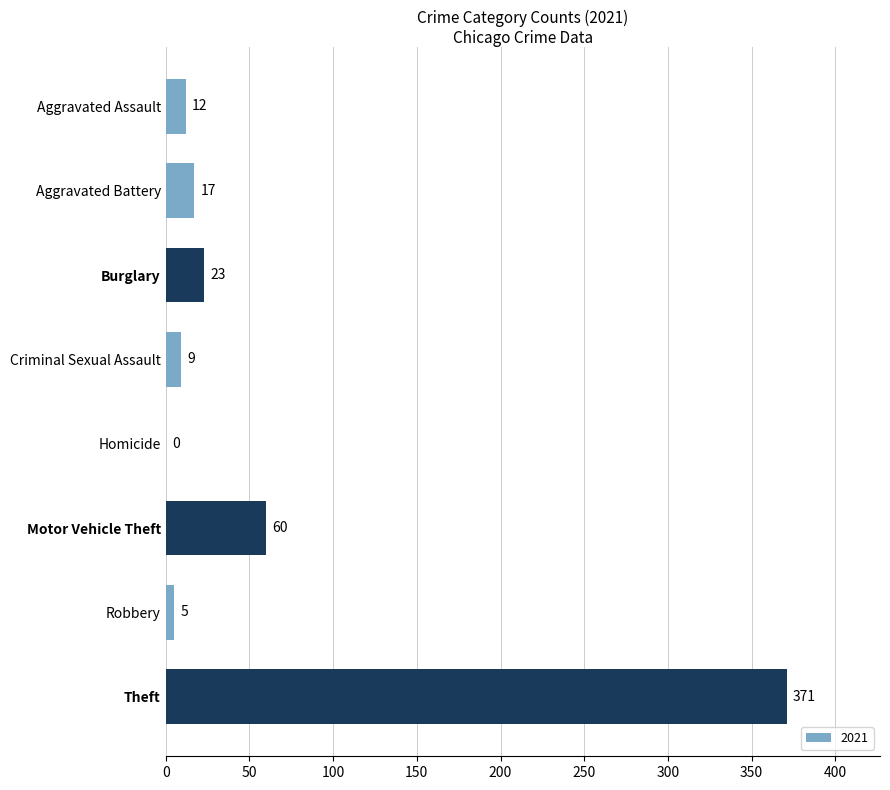

Count the number of categories in the chart.

8